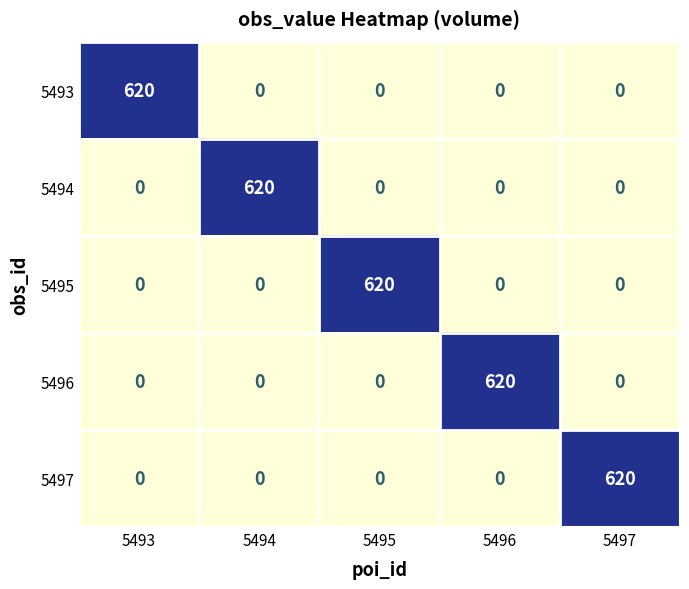

True or false: 5496 has a value of 265 at 5496.

False